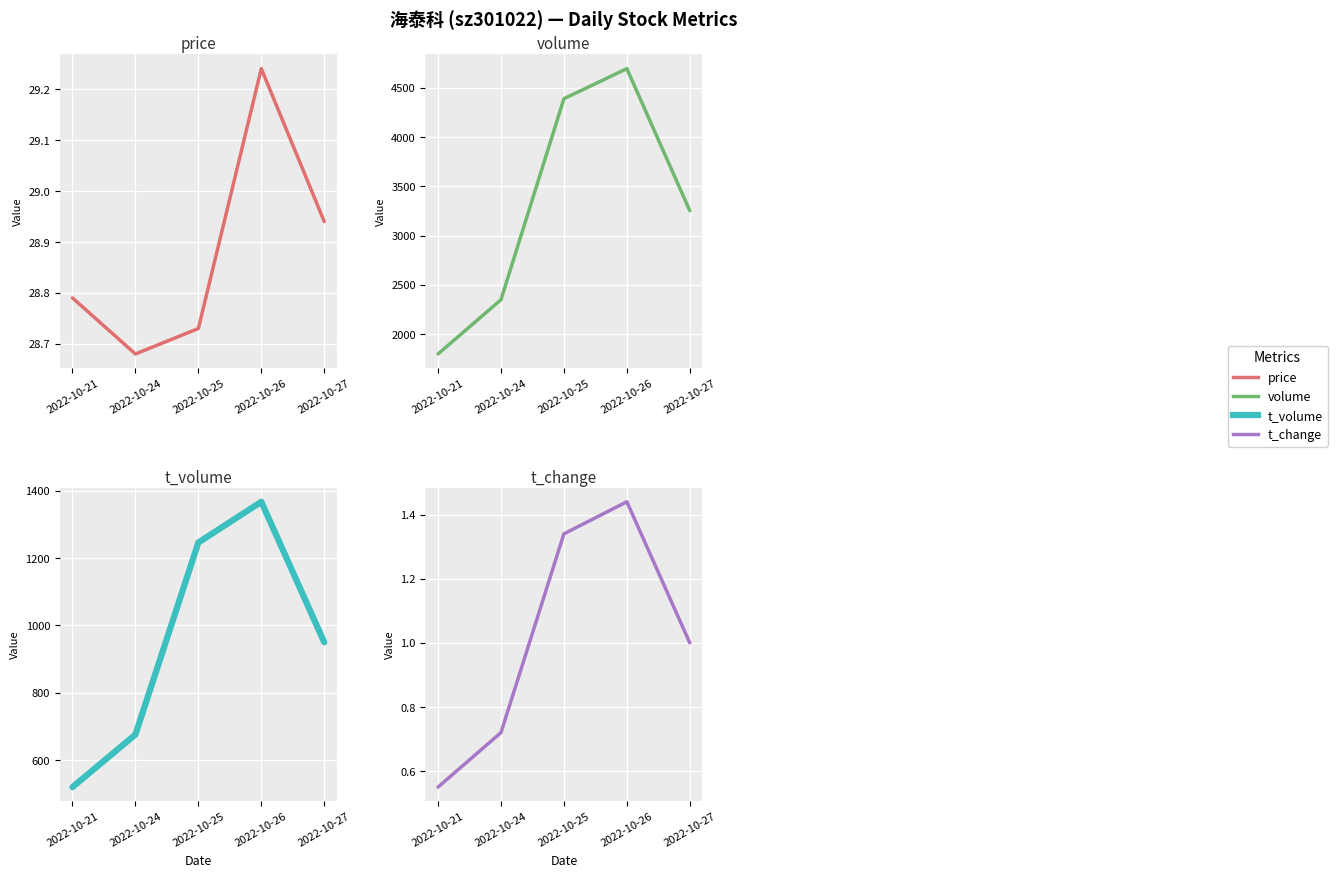

What is the total value across all series at 2022-10-21?

2348.3